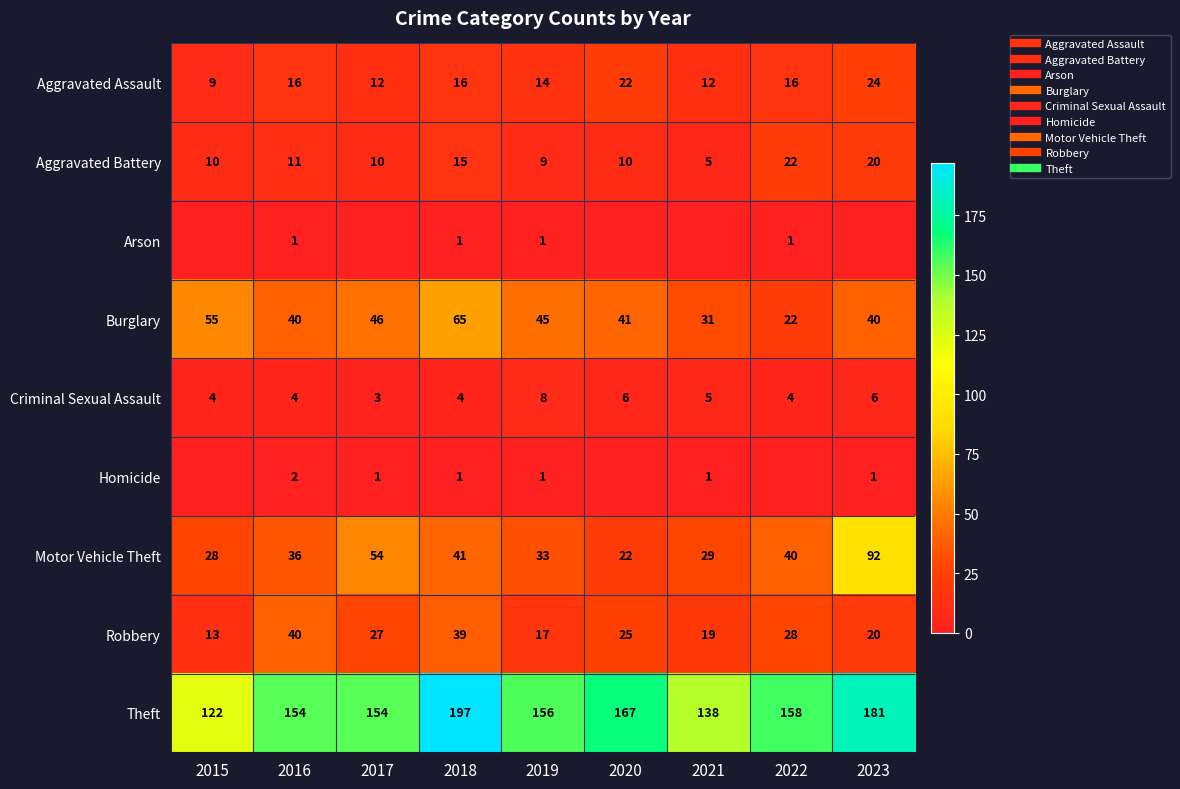

Rank the categories by Robbery value from lowest to highest.

2015, 2019, 2021, 2023, 2020, 2017, 2022, 2018, 2016